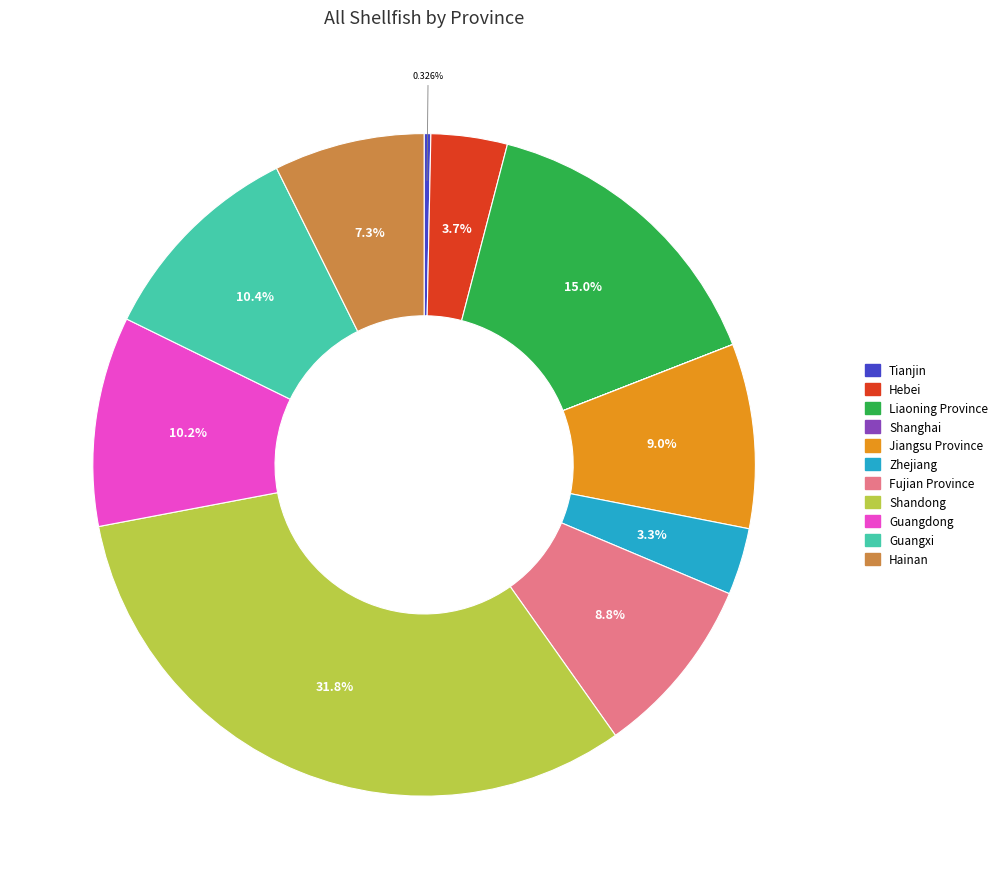

Is there any slice that represents more than half of the pie?

No